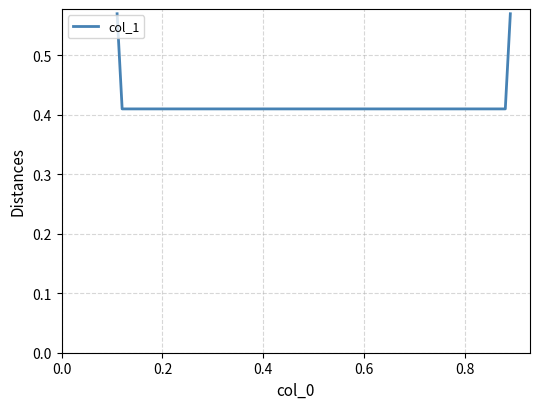

True or false: the data has more than 1 interior local peaks.

False